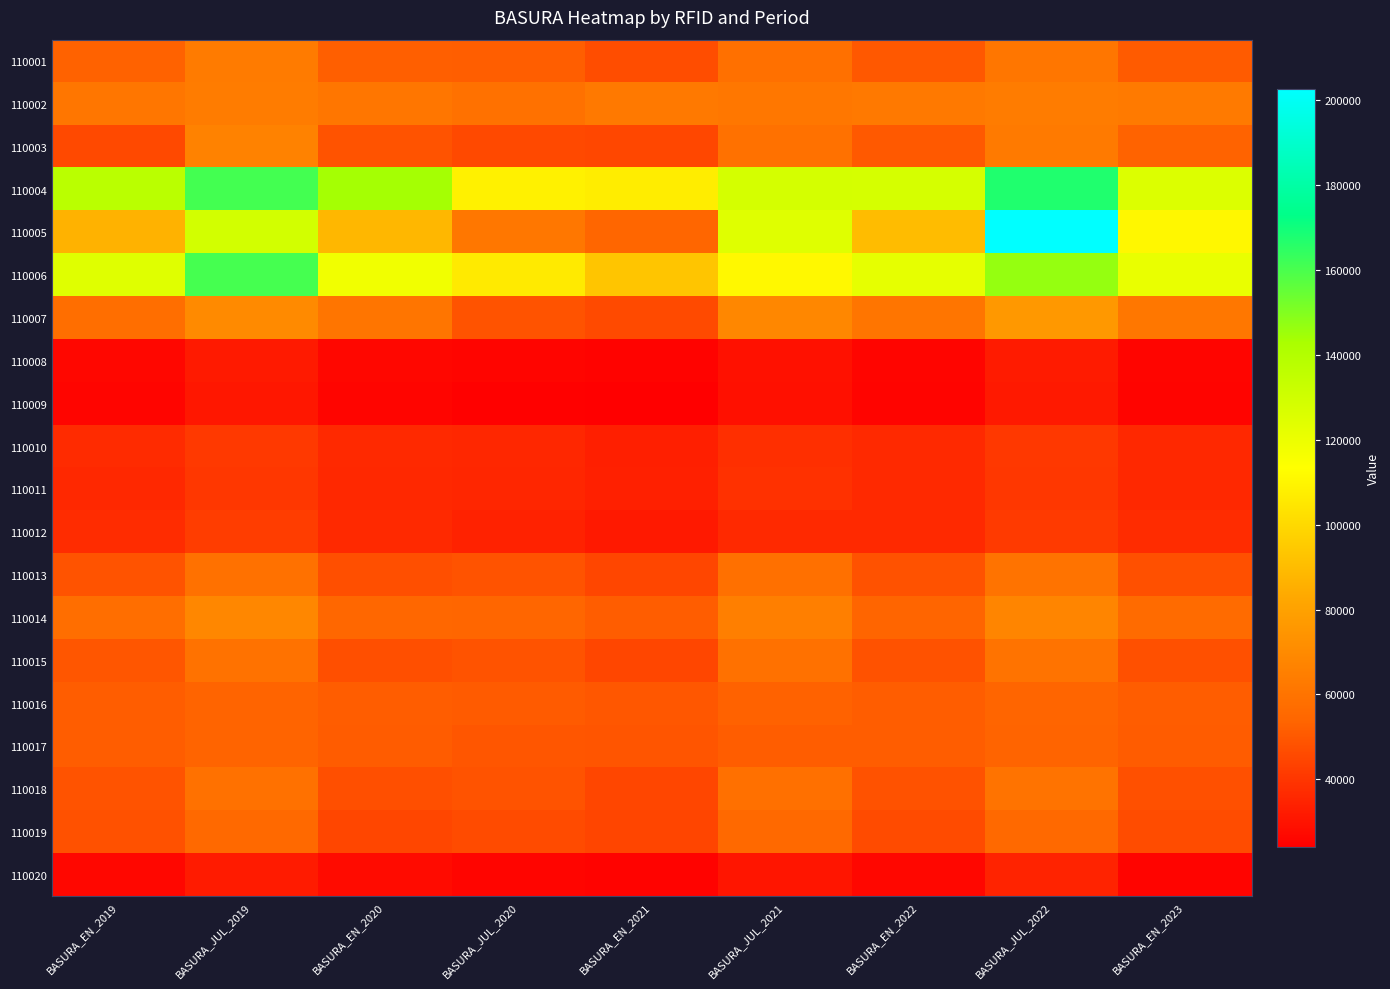

Between BASURA_EN_2023 and BASURA_JUL_2019, which is larger?

BASURA_JUL_2019